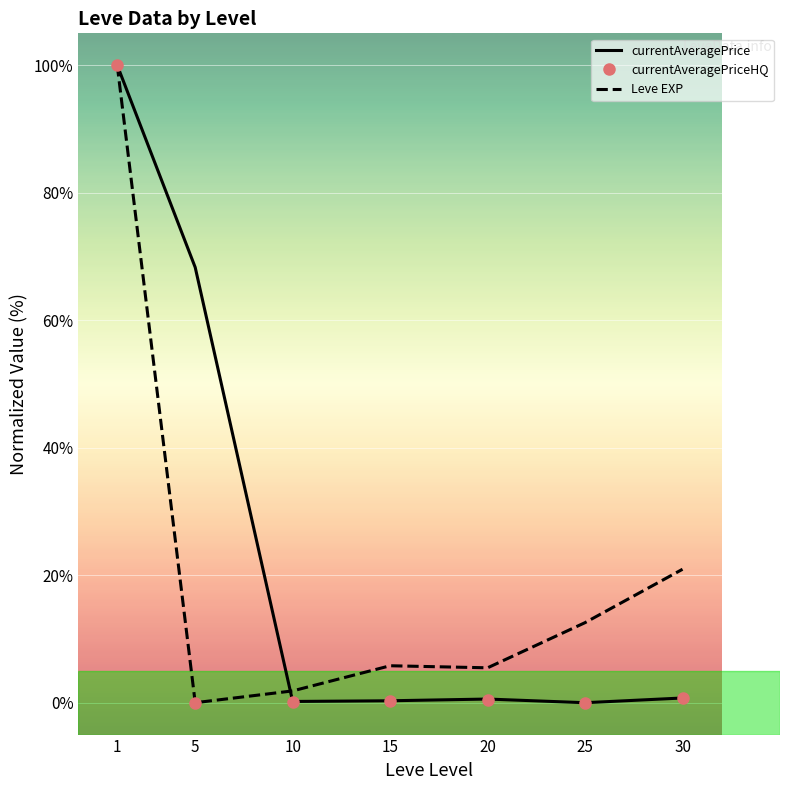

Is it true that currentAveragePrice equals 88.9 at 5?

False